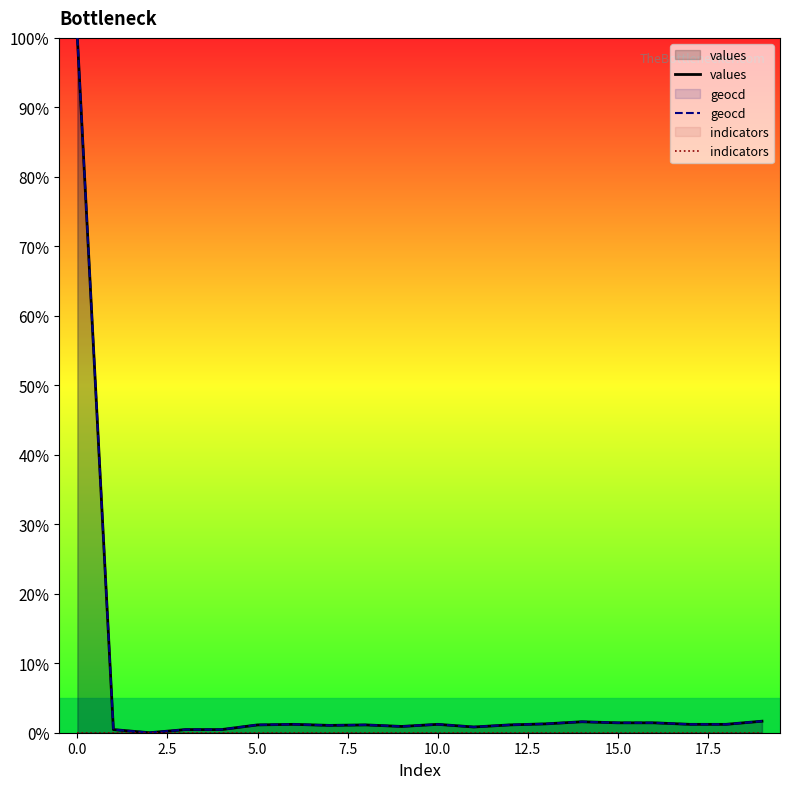

Does the chart display data point markers on the line(s)?

No